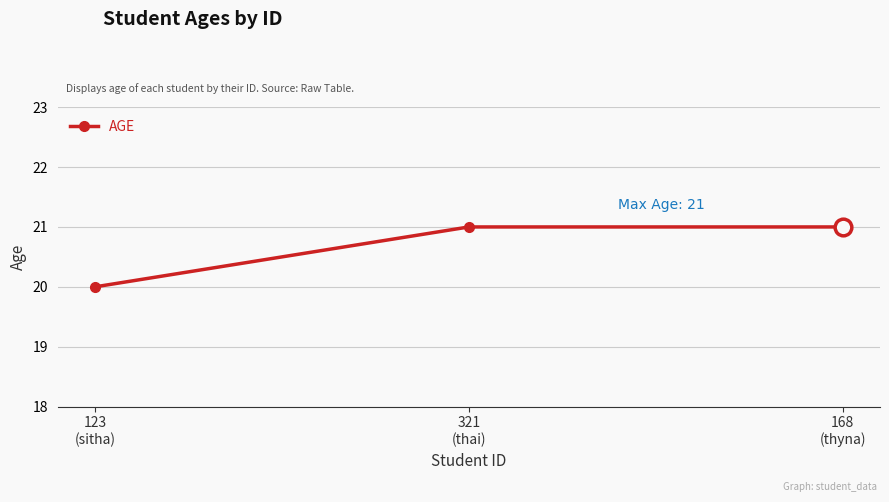

Count the number of data series in this chart.

1